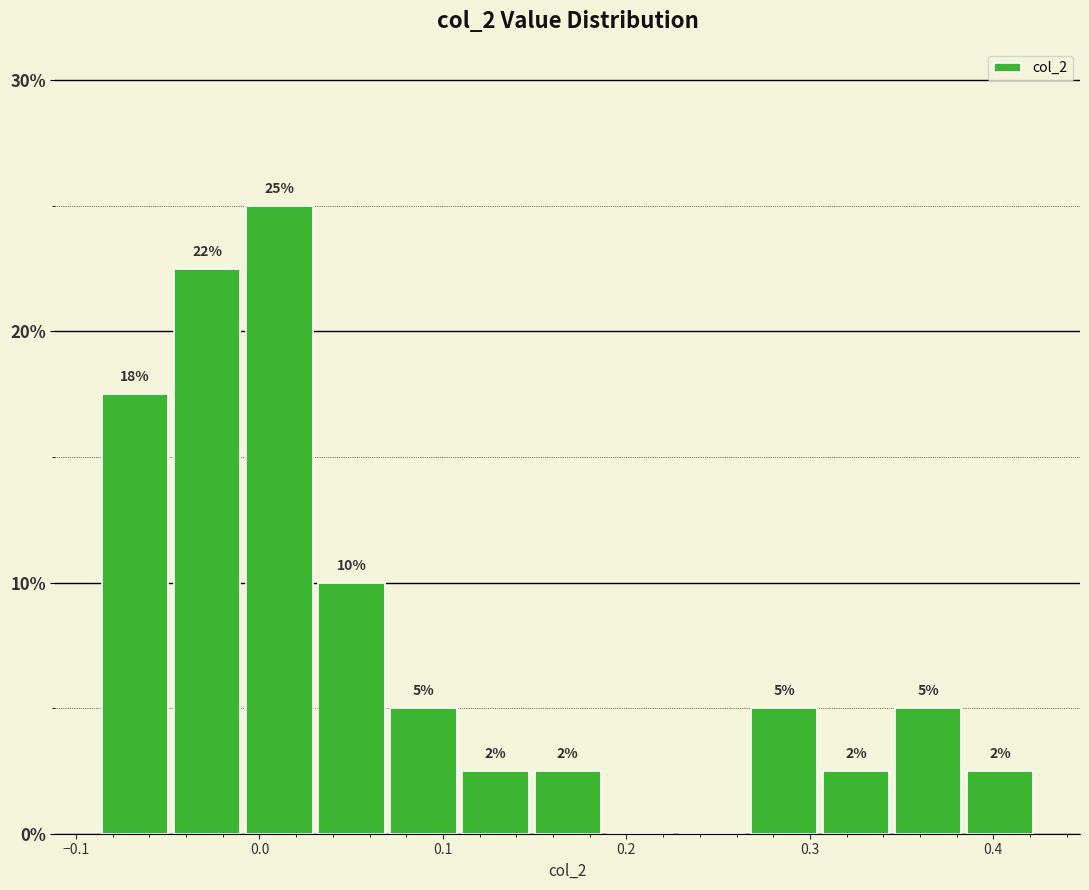

Read against the x-axis, roughly where is the centre of the tallest bar?

0.01